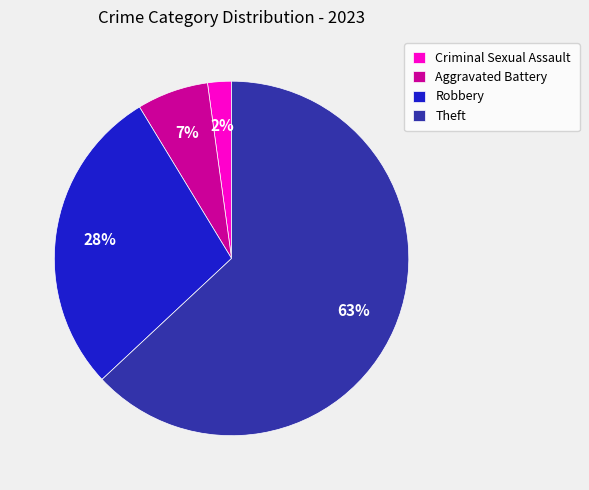

To the nearest percent, what percentage of the pie is Aggravated Battery?

7%